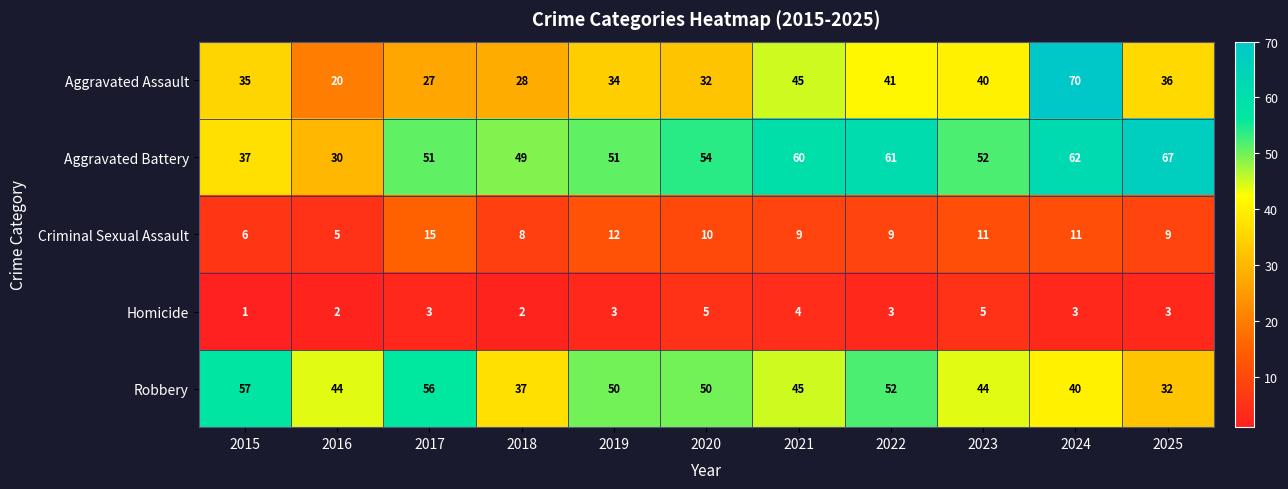

Count the number of data series in this chart.

5